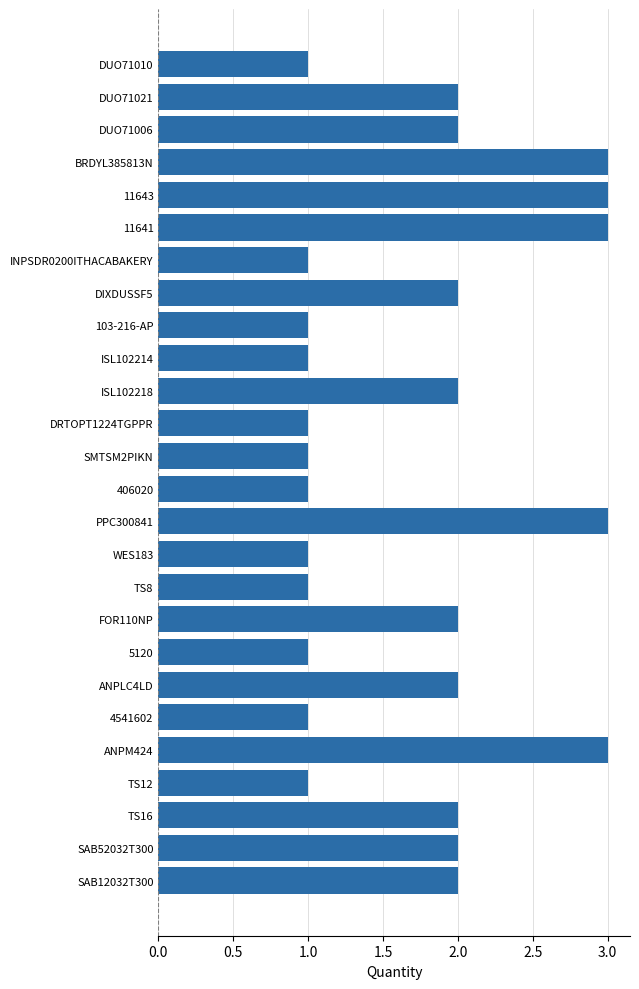

Between PPC300841 and 406020, which is larger?

PPC300841